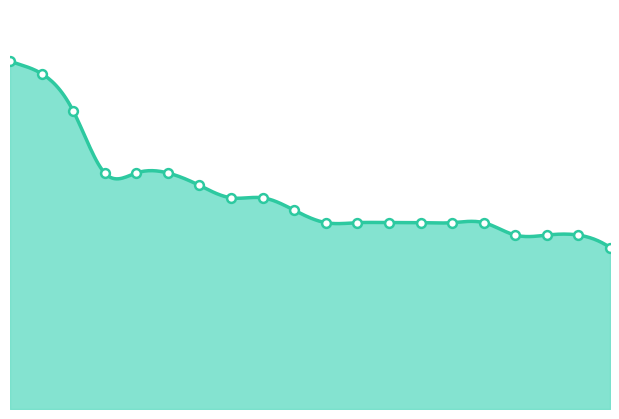

What is the change in value from 12 to 7?

-4